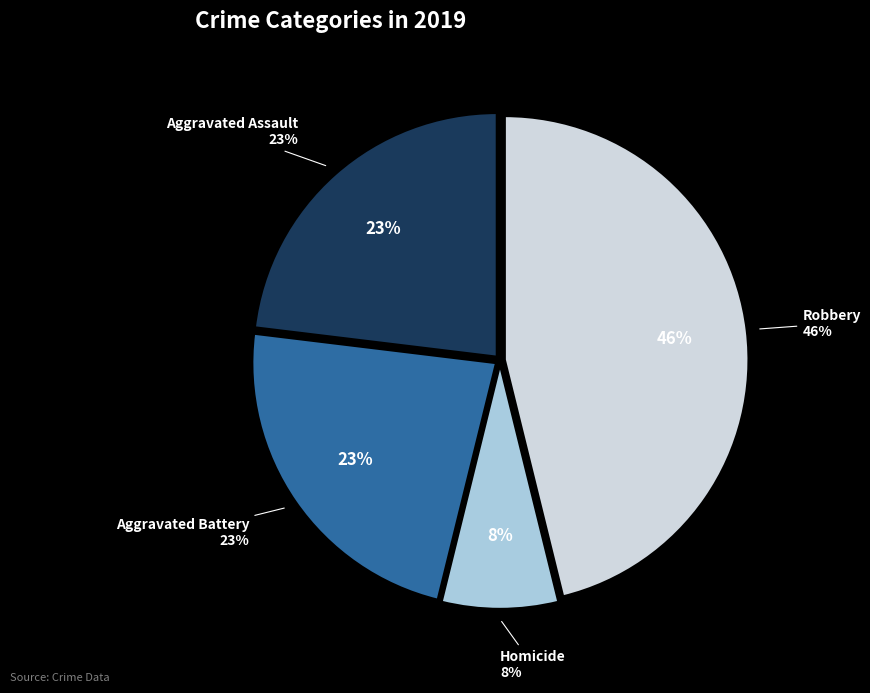

Does Criminal Sexual Assault account for over 50% of the chart?

No